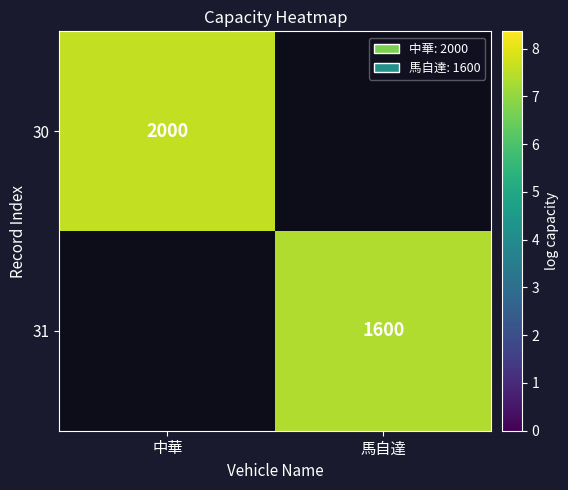

What is the highest value of the 30 series?

7.6